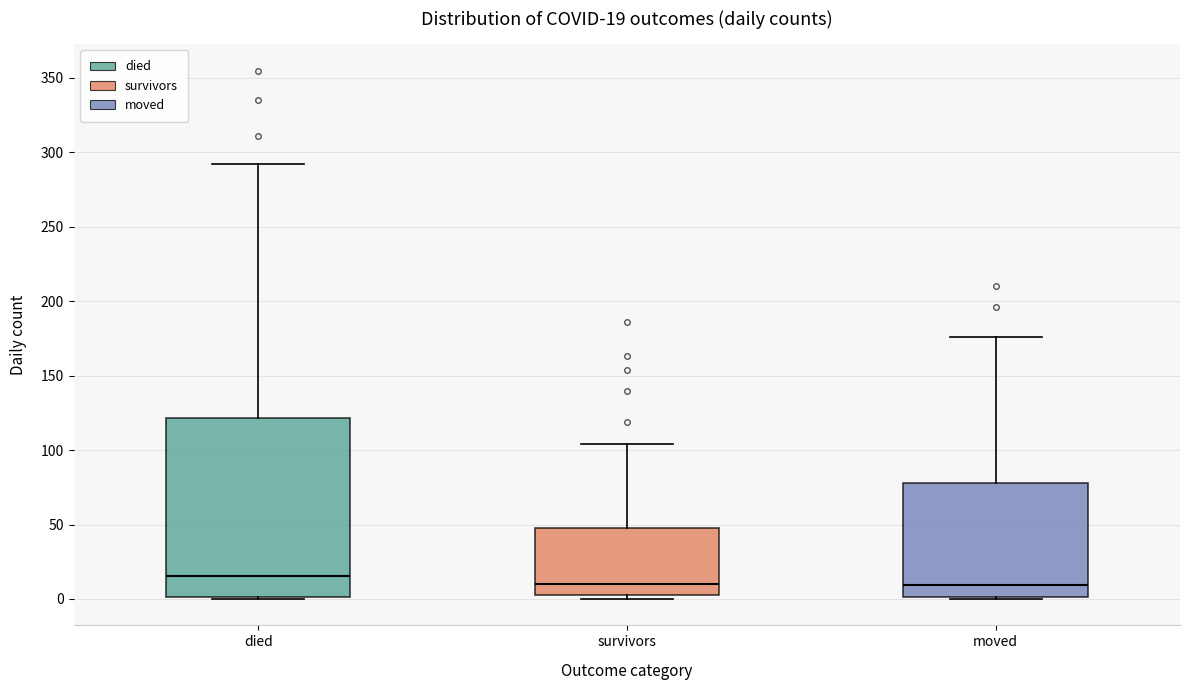

Comparing the boxes themselves (not the whiskers), which one is the tallest?

died